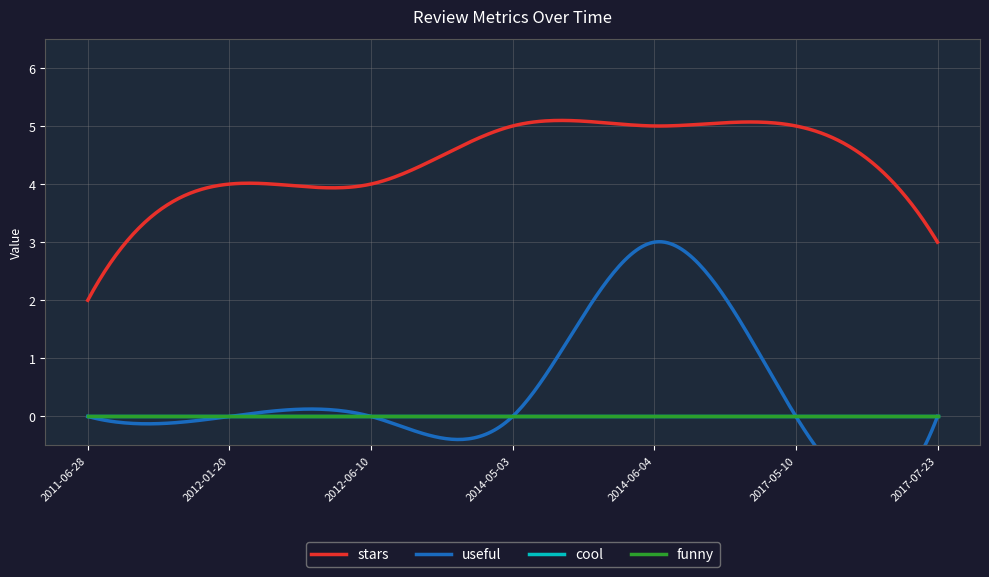

Read the stars value at 2017-05-10.

5